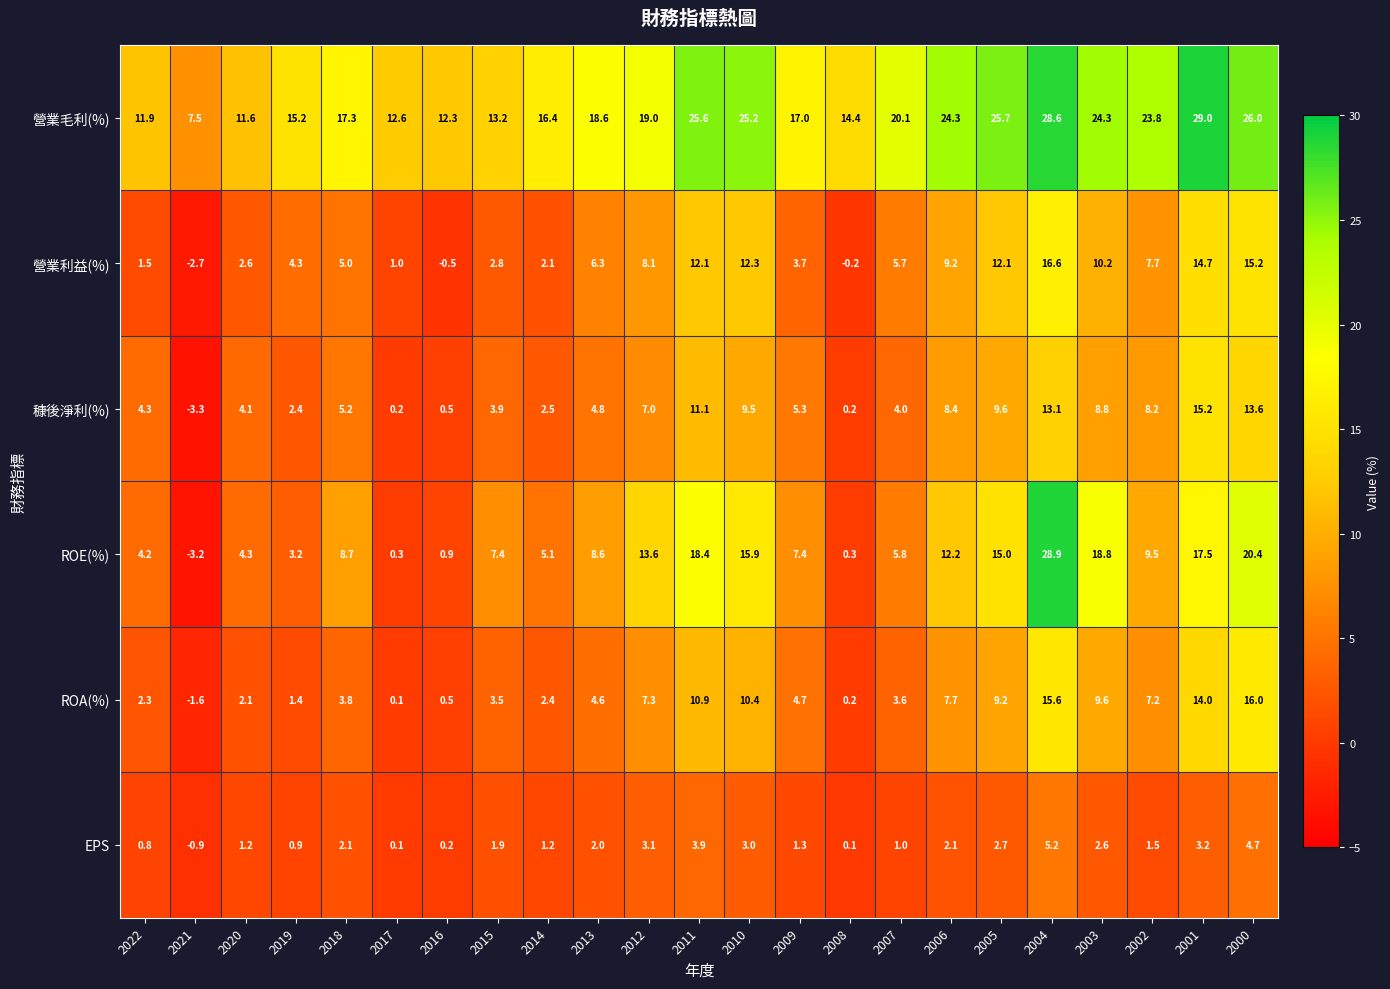

Where is ROE(%) nearest to the value 12?

2006